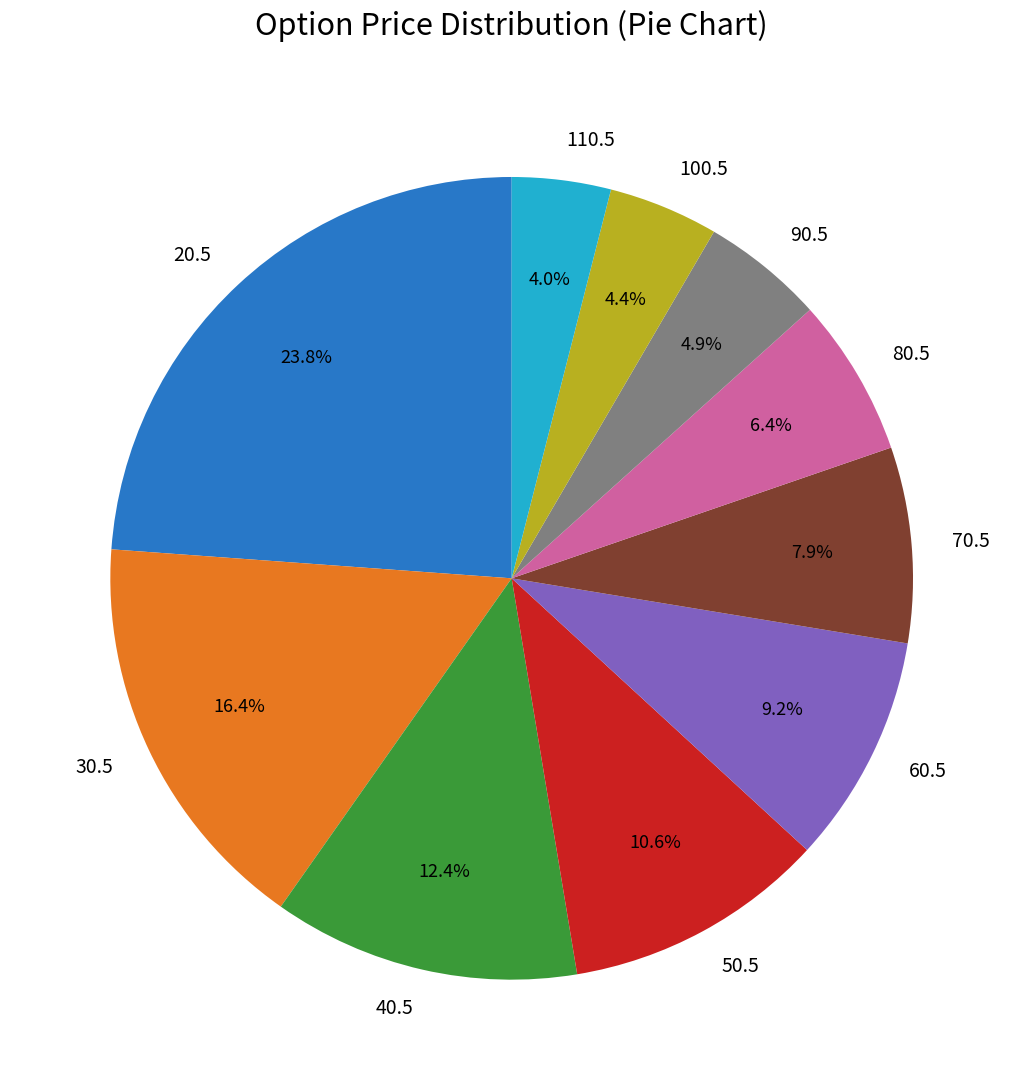

How much of the chart is everything except 110.5?

96.0%